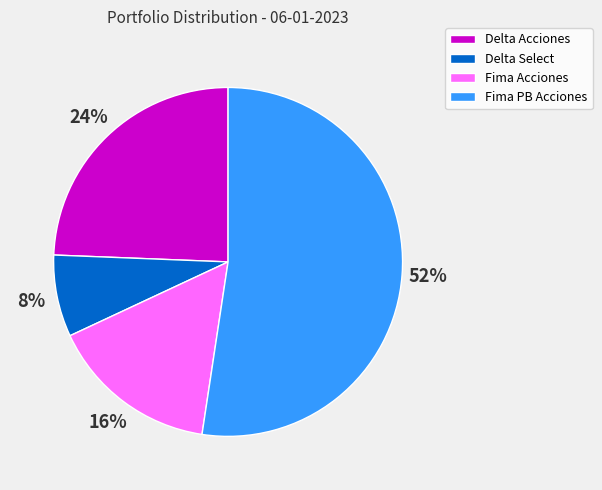

True or false: Fima PB Acciones accounts for 52% of the total.

True